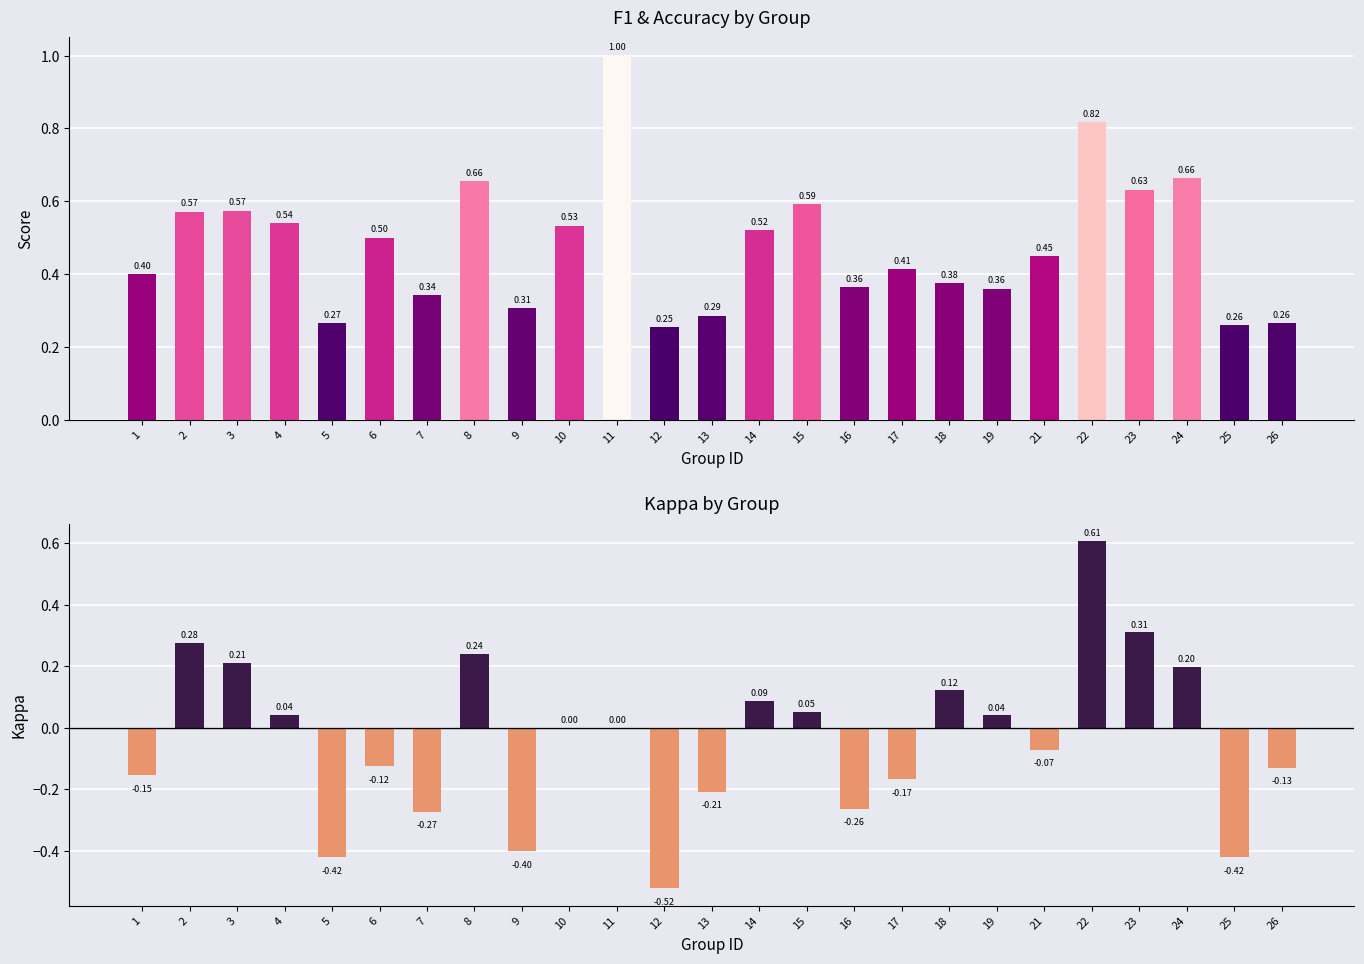

List the series in order of their overall mean, lowest first.

kappa, f1